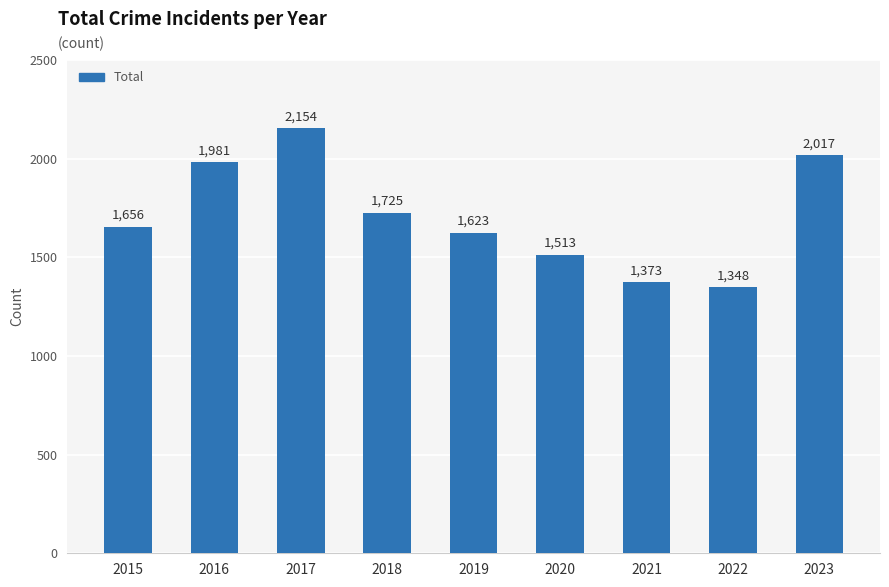

Rank the categories by value from highest to lowest.

2017, 2023, 2016, 2018, 2015, 2019, 2020, 2021, 2022